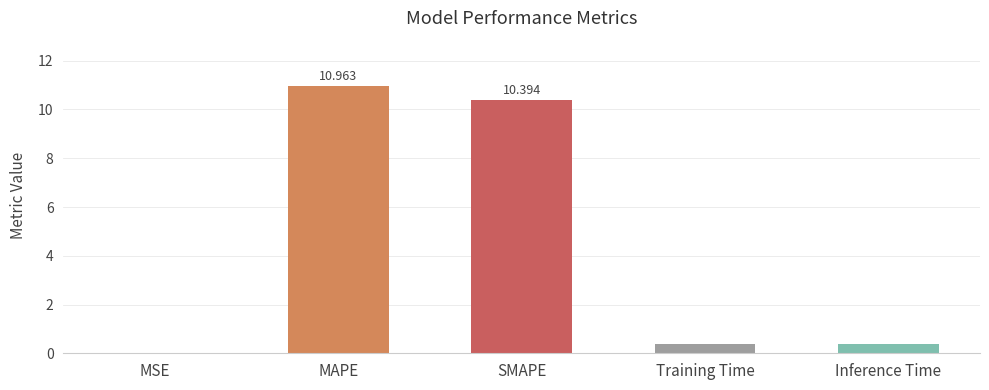

Between Inference Time and MSE, which is larger?

Inference Time